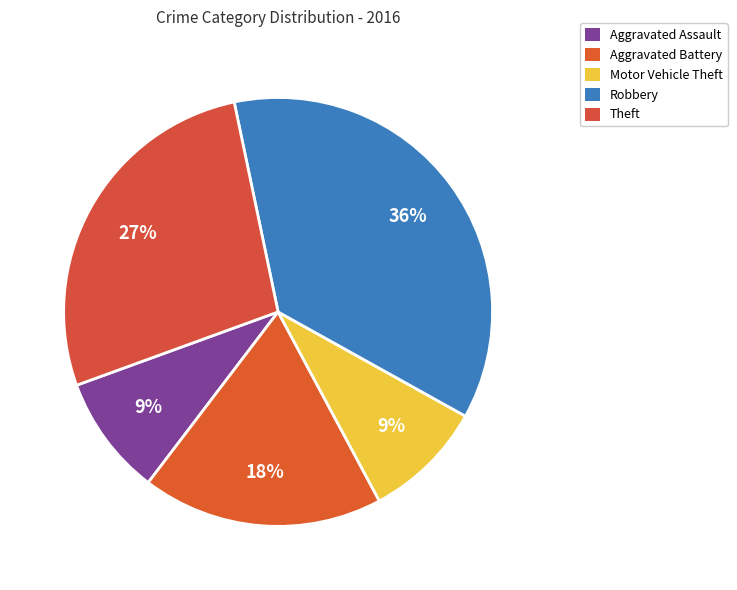

Which category has the biggest portion of the pie?

Robbery